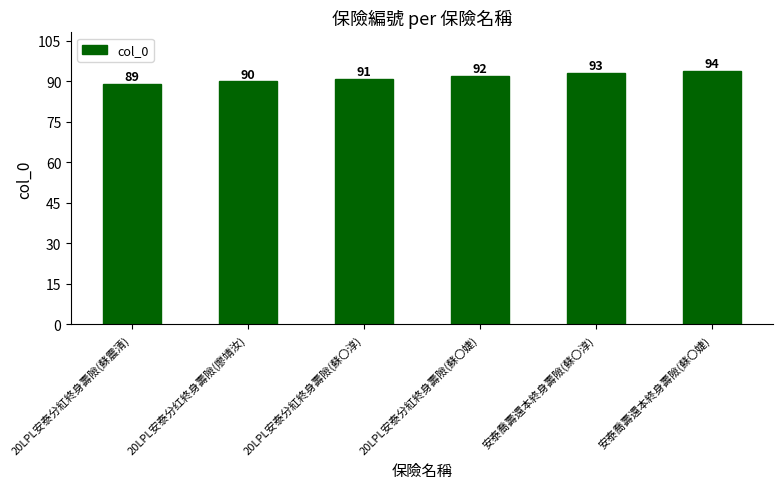

What is the greatest value displayed?

94